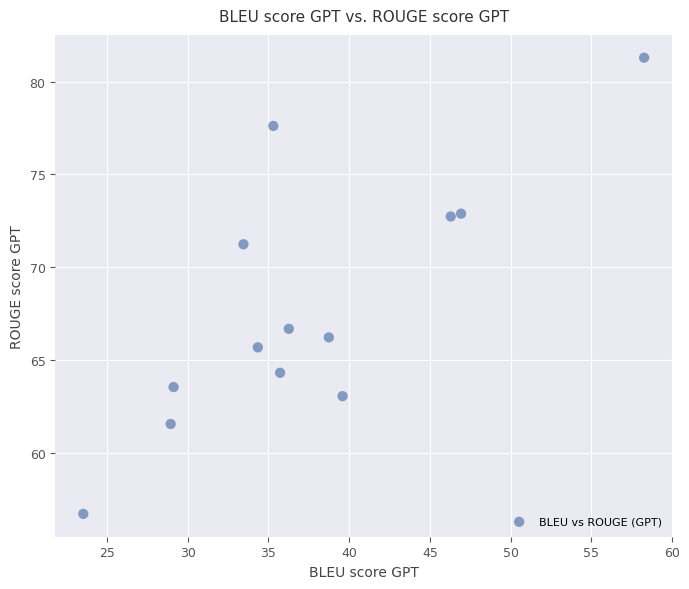

What Y value in the scatter plot is closest to 68?

66.7